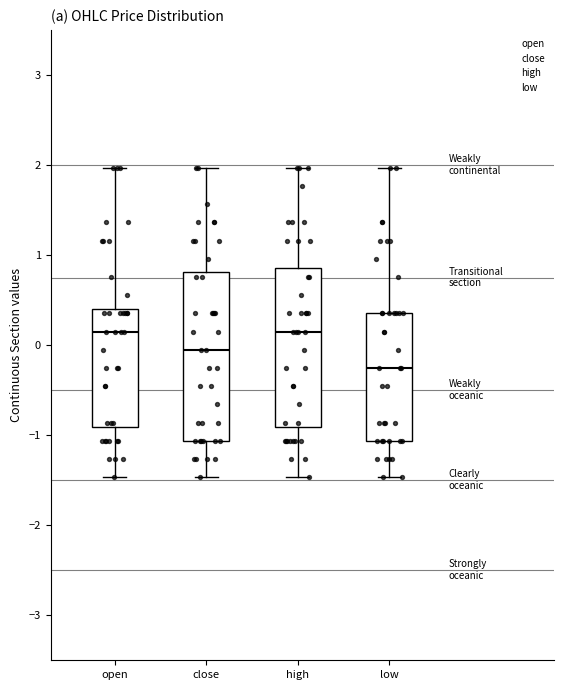

Reading left to right, read every box against the y-axis: the position of its median line, the range the box covers, and the ends of its whiskers. The values are not printed on the chart, so give them approximately, as read against the axis.

open: median 0.2, box -0.9 to 0.4, whiskers -1.5 to 2.0
close: median -0.1, box -1.1 to 0.8, whiskers -1.5 to 2.0
high: median 0.2, box -0.9 to 0.9, whiskers -1.5 to 2.0
low: median -0.3, box -1.1 to 0.4, whiskers -1.5 to 2.0